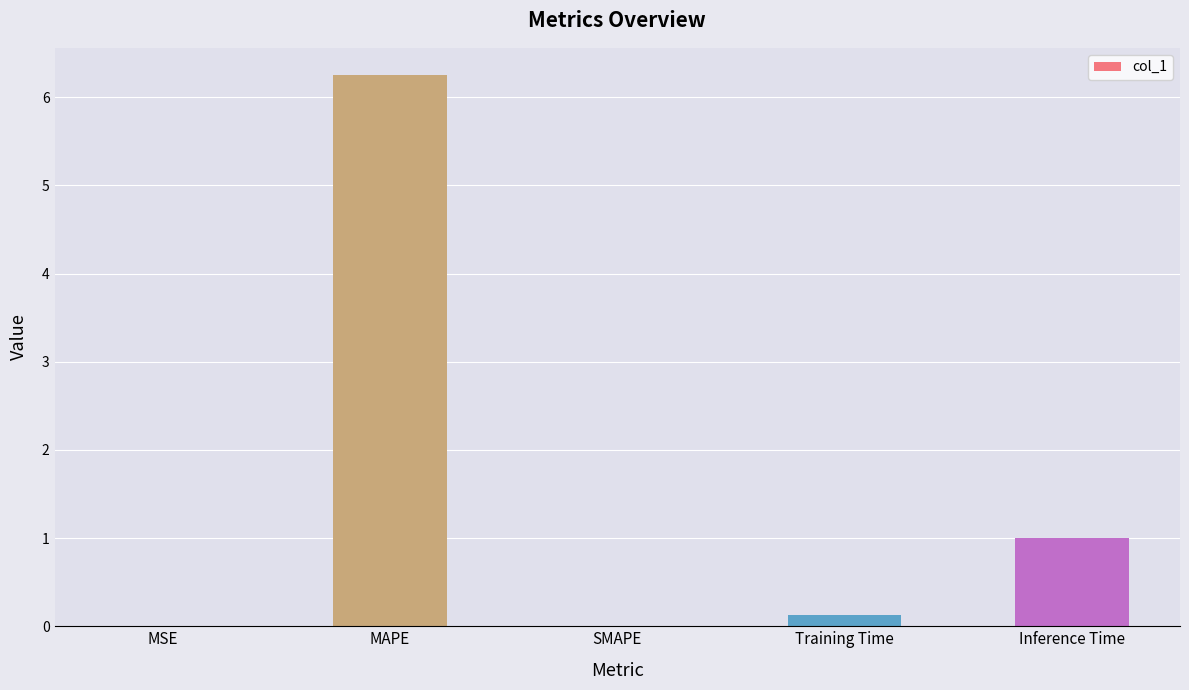

Between Inference Time and MAPE, which is larger?

MAPE